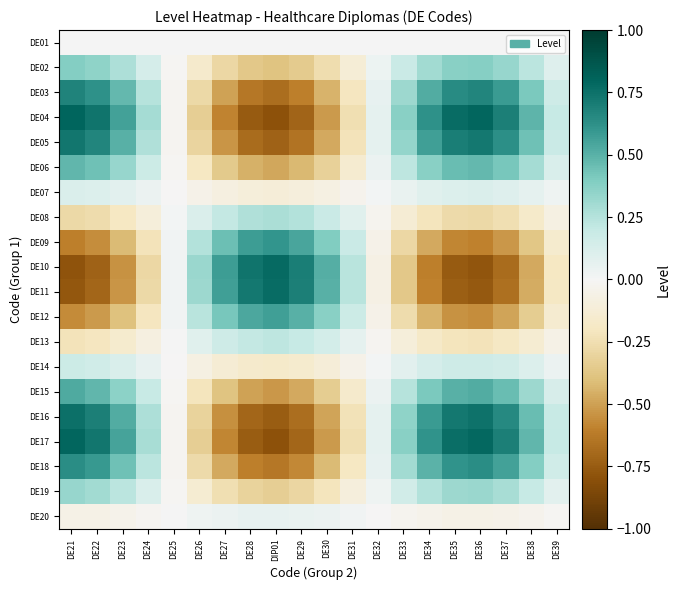

Reading left to right, transcribe all the data shown in this chart.

DE01: DE21=0.0	DE22=0.0	DE23=0.0	DE24=0.0	DE25=0.0	DE26=0.0	DE27=0.0	DE28=0.0	DIP01=0.0	DE29=0.0	DE30=0.0	DE31=0.0	DE32=0.0	DE33=0.0	DE34=0.0	DE35=0.0	DE36=0.0	DE37=0.0	DE38=0.0	DE39=0.0
DE02: DE21=0.4	DE22=0.4	DE23=0.3	DE24=0.1	DE25=-0.0	DE26=-0.2	DE27=-0.3	DE28=-0.4	DIP01=-0.4	DE29=-0.3	DE30=-0.3	DE31=-0.1	DE32=0.0	DE33=0.2	DE34=0.3	DE35=0.4	DE36=0.4	DE37=0.3	DE38=0.2	DE39=0.1
DE03: DE21=0.7	DE22=0.6	DE23=0.5	DE24=0.2	DE25=-0.0	DE26=-0.3	DE27=-0.5	DE28=-0.6	DIP01=-0.7	DE29=-0.6	DE30=-0.4	DE31=-0.2	DE32=0.1	DE33=0.3	DE34=0.5	DE35=0.6	DE36=0.7	DE37=0.6	DE38=0.4	DE39=0.2
DE04: DE21=0.8	DE22=0.7	DE23=0.6	DE24=0.3	DE25=-0.0	DE26=-0.3	DE27=-0.6	DE28=-0.8	DIP01=-0.8	DE29=-0.7	DE30=-0.5	DE31=-0.2	DE32=0.1	DE33=0.4	DE34=0.6	DE35=0.8	DE36=0.8	DE37=0.7	DE38=0.5	DE39=0.2
DE05: DE21=0.7	DE22=0.7	DE23=0.5	DE24=0.3	DE25=-0.0	DE26=-0.3	DE27=-0.5	DE28=-0.7	DIP01=-0.7	DE29=-0.7	DE30=-0.5	DE31=-0.2	DE32=0.1	DE33=0.3	DE34=0.6	DE35=0.7	DE36=0.7	DE37=0.6	DE38=0.4	DE39=0.2
DE06: DE21=0.5	DE22=0.4	DE23=0.3	DE24=0.2	DE25=-0.0	DE26=-0.2	DE27=-0.4	DE28=-0.5	DIP01=-0.5	DE29=-0.4	DE30=-0.3	DE31=-0.1	DE32=0.0	DE33=0.2	DE34=0.4	DE35=0.5	DE36=0.5	DE37=0.4	DE38=0.3	DE39=0.1
DE07: DE21=0.1	DE22=0.1	DE23=0.1	DE24=0.0	DE25=-0.0	DE26=-0.0	DE27=-0.1	DE28=-0.1	DIP01=-0.1	DE29=-0.1	DE30=-0.1	DE31=-0.0	DE32=0.0	DE33=0.1	DE34=0.1	DE35=0.1	DE36=0.1	DE37=0.1	DE38=0.1	DE39=0.0
DE08: DE21=-0.3	DE22=-0.3	DE23=-0.2	DE24=-0.1	DE25=0.0	DE26=0.1	DE27=0.2	DE28=0.3	DIP01=0.3	DE29=0.3	DE30=0.2	DE31=0.1	DE32=-0.0	DE33=-0.1	DE34=-0.2	DE35=-0.3	DE36=-0.3	DE37=-0.2	DE38=-0.2	DE39=-0.1
DE09: DE21=-0.6	DE22=-0.6	DE23=-0.4	DE24=-0.2	DE25=0.0	DE26=0.3	DE27=0.4	DE28=0.6	DIP01=0.6	DE29=0.5	DE30=0.4	DE31=0.2	DE32=-0.1	DE33=-0.3	DE34=-0.5	DE35=-0.6	DE36=-0.6	DE37=-0.5	DE38=-0.4	DE39=-0.2
DE10: DE21=-0.8	DE22=-0.7	DE23=-0.5	DE24=-0.3	DE25=0.0	DE26=0.3	DE27=0.6	DE28=0.7	DIP01=0.8	DE29=0.7	DE30=0.5	DE31=0.2	DE32=-0.1	DE33=-0.4	DE34=-0.6	DE35=-0.8	DE36=-0.8	DE37=-0.7	DE38=-0.5	DE39=-0.2
DE11: DE21=-0.8	DE22=-0.7	DE23=-0.5	DE24=-0.3	DE25=0.0	DE26=0.3	DE27=0.6	DE28=0.7	DIP01=0.8	DE29=0.7	DE30=0.5	DE31=0.2	DE32=-0.1	DE33=-0.4	DE34=-0.6	DE35=-0.7	DE36=-0.8	DE37=-0.7	DE38=-0.5	DE39=-0.2
DE12: DE21=-0.6	DE22=-0.5	DE23=-0.4	DE24=-0.2	DE25=0.0	DE26=0.2	DE27=0.4	DE28=0.5	DIP01=0.6	DE29=0.5	DE30=0.4	DE31=0.2	DE32=-0.0	DE33=-0.3	DE34=-0.4	DE35=-0.5	DE36=-0.6	DE37=-0.5	DE38=-0.3	DE39=-0.1
DE13: DE21=-0.2	DE22=-0.2	DE23=-0.2	DE24=-0.1	DE25=0.0	DE26=0.1	DE27=0.2	DE28=0.2	DIP01=0.2	DE29=0.2	DE30=0.1	DE31=0.1	DE32=-0.0	DE33=-0.1	DE34=-0.2	DE35=-0.2	DE36=-0.2	DE37=-0.2	DE38=-0.1	DE39=-0.1
DE14: DE21=0.2	DE22=0.2	DE23=0.1	DE24=0.1	DE25=-0.0	DE26=-0.1	DE27=-0.1	DE28=-0.2	DIP01=-0.2	DE29=-0.2	DE30=-0.1	DE31=-0.1	DE32=0.0	DE33=0.1	DE34=0.1	DE35=0.2	DE36=0.2	DE37=0.1	DE38=0.1	DE39=0.0
DE15: DE21=0.5	DE22=0.5	DE23=0.4	DE24=0.2	DE25=-0.0	DE26=-0.2	DE27=-0.4	DE28=-0.5	DIP01=-0.5	DE29=-0.5	DE30=-0.3	DE31=-0.2	DE32=0.0	DE33=0.2	DE34=0.4	DE35=0.5	DE36=0.5	DE37=0.5	DE38=0.3	DE39=0.1
DE16: DE21=0.8	DE22=0.7	DE23=0.5	DE24=0.3	DE25=-0.0	DE26=-0.3	DE27=-0.6	DE28=-0.7	DIP01=-0.7	DE29=-0.7	DE30=-0.5	DE31=-0.2	DE32=0.1	DE33=0.4	DE34=0.6	DE35=0.7	DE36=0.7	DE37=0.7	DE38=0.5	DE39=0.2
DE17: DE21=0.8	DE22=0.7	DE23=0.6	DE24=0.3	DE25=-0.0	DE26=-0.3	DE27=-0.6	DE28=-0.7	DIP01=-0.8	DE29=-0.7	DE30=-0.5	DE31=-0.2	DE32=0.1	DE33=0.4	DE34=0.6	DE35=0.8	DE36=0.8	DE37=0.7	DE38=0.5	DE39=0.2
DE18: DE21=0.6	DE22=0.6	DE23=0.4	DE24=0.2	DE25=-0.0	DE26=-0.3	DE27=-0.5	DE28=-0.6	DIP01=-0.6	DE29=-0.6	DE30=-0.4	DE31=-0.2	DE32=0.1	DE33=0.3	DE34=0.5	DE35=0.6	DE36=0.6	DE37=0.6	DE38=0.4	DE39=0.2
DE19: DE21=0.3	DE22=0.3	DE23=0.2	DE24=0.1	DE25=-0.0	DE26=-0.1	DE27=-0.2	DE28=-0.3	DIP01=-0.3	DE29=-0.3	DE30=-0.2	DE31=-0.1	DE32=0.0	DE33=0.2	DE34=0.3	DE35=0.3	DE36=0.3	DE37=0.3	DE38=0.2	DE39=0.1
DE20: DE21=-0.1	DE22=-0.1	DE23=-0.0	DE24=-0.0	DE25=0.0	DE26=0.0	DE27=0.0	DE28=0.1	DIP01=0.1	DE29=0.1	DE30=0.0	DE31=0.0	DE32=-0.0	DE33=-0.0	DE34=-0.0	DE35=-0.1	DE36=-0.1	DE37=-0.1	DE38=-0.0	DE39=-0.0